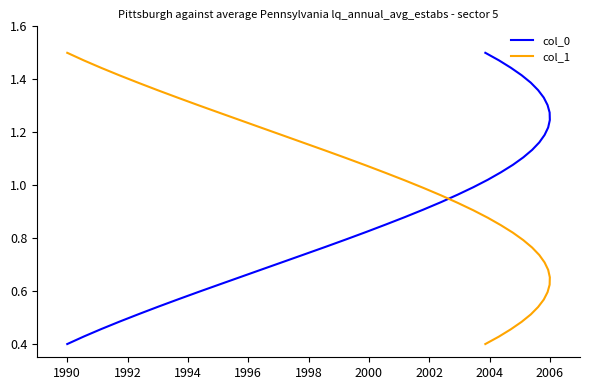

How many intersections are there between col_0 and col_1?

1